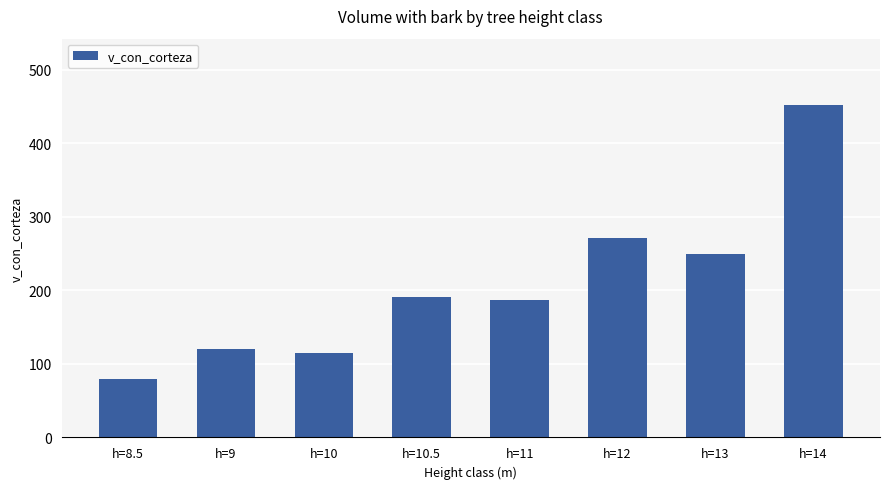

What position from the left is h=9?

2